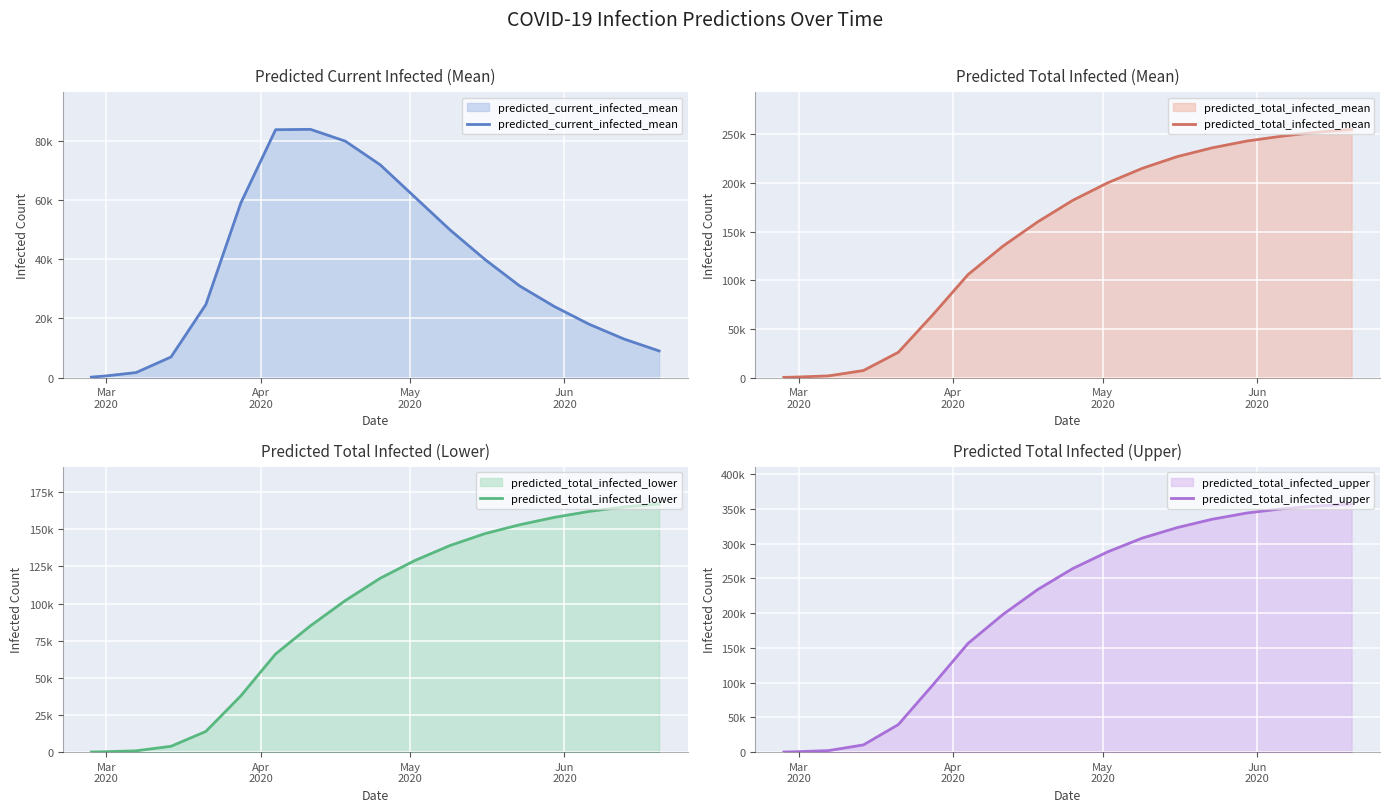

Reading left to right, list all the values displayed in this chart.

predicted_current_infected_mean: 137	547	1680	6939	24690	58991	83875	84000	80000	72000	61000	50000	40000	31000	24000	18000	13000	9000
predicted_total_infected_mean: 137	547	1680	7212	25920	64902	105807	135000	160000	182000	200000	215000	227000	236000	243000	248000	252000	255000
predicted_total_infected_lower: 71	287	890	3926	13926	37782	66049	85000	102000	117000	129000	139000	147000	153000	158000	162000	165000	167000
predicted_total_infected_upper: 177	708	2208	10442	39667	97274	156462	198000	234000	264000	288000	308000	323000	335000	344000	350000	354000	357000